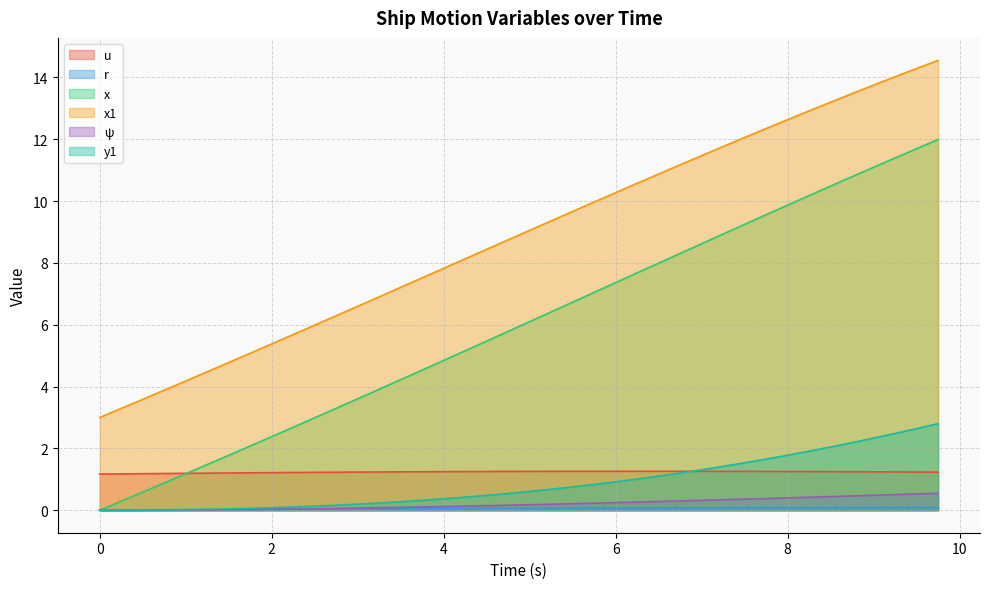

Is the value of y1 at 1.25 greater than the value of u at 2.5?

No